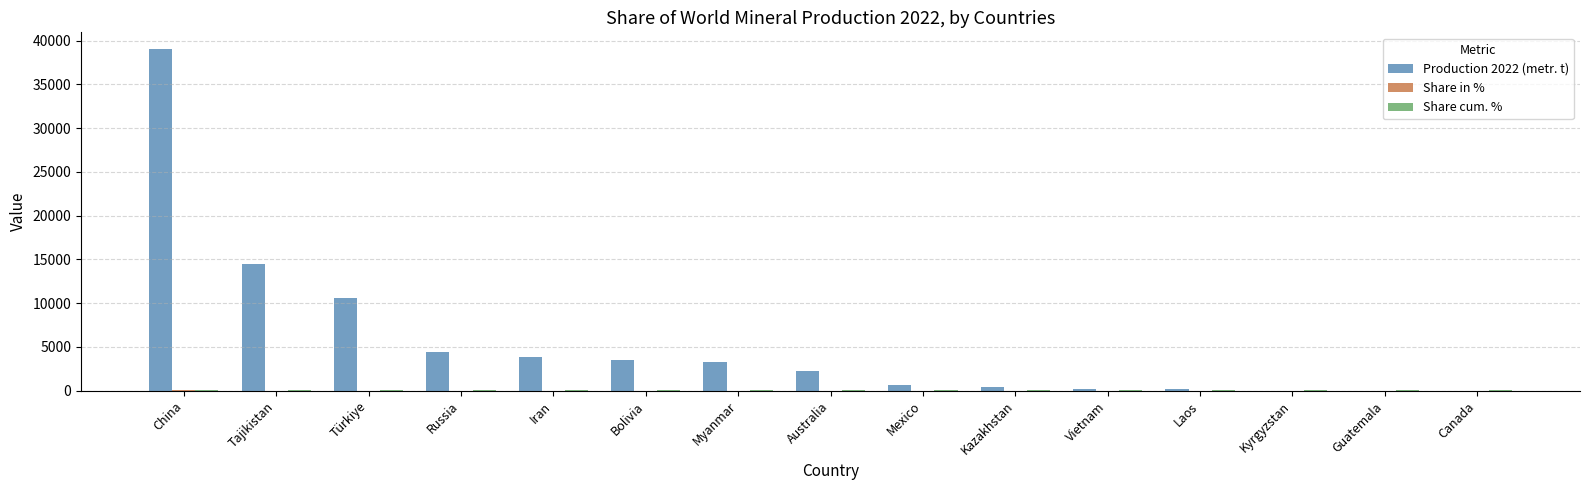

Which series has the largest total across all categories?

Production 2022 (metr. t)